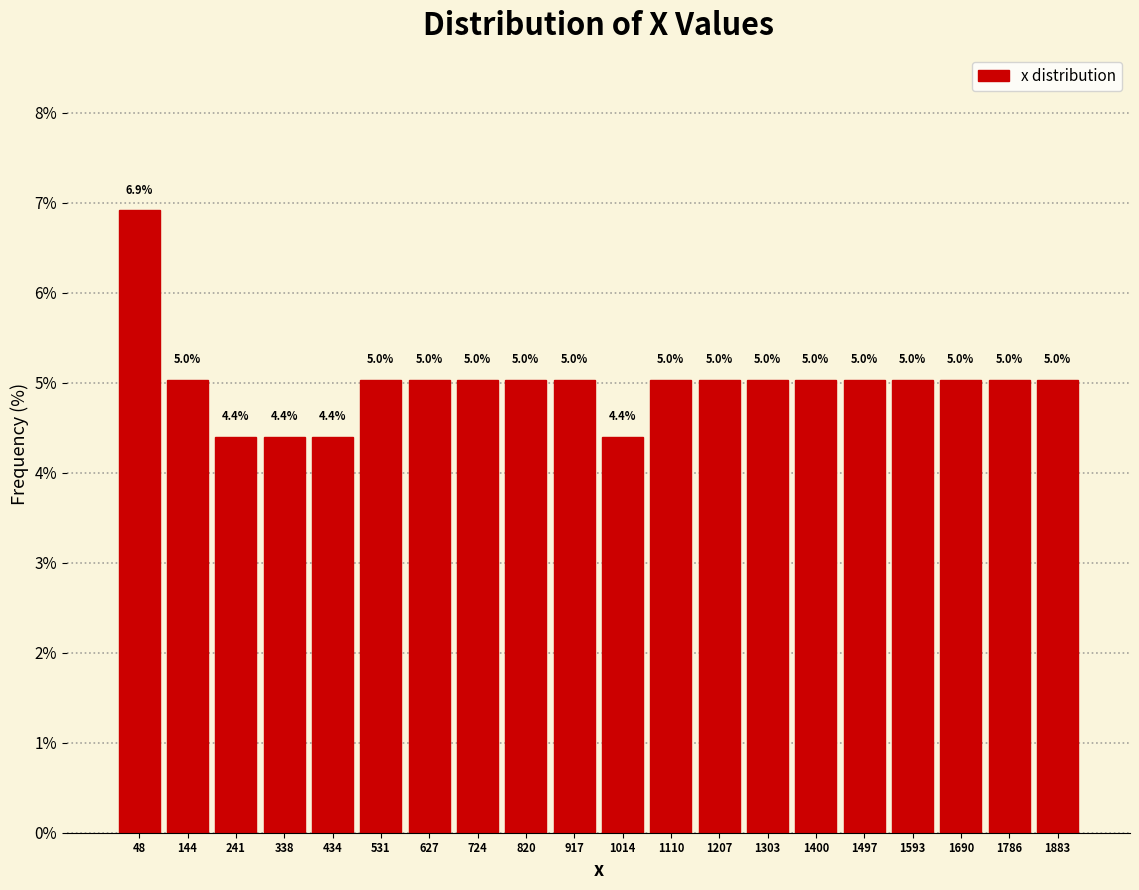

Reading left to right, transcribe this chart: for each bar, give the range it covers on the x-axis and its height. The bar edges are not printed on the chart, so give them approximately, as read against the axis.

0 to 100: 6.9
100 to 190: 5.0
190 to 290: 4.4
290 to 390: 4.4
390 to 480: 4.4
480 to 580: 5.0
580 to 680: 5.0
680 to 770: 5.0
770 to 870: 5.0
870 to 970: 5.0
970 to 1060: 4.4
1060 to 1160: 5.0
1160 to 1260: 5.0
1260 to 1350: 5.0
1350 to 1450: 5.0
1450 to 1550: 5.0
1550 to 1640: 5.0
1640 to 1740: 5.0
1740 to 1840: 5.0
1840 to 1930: 5.0